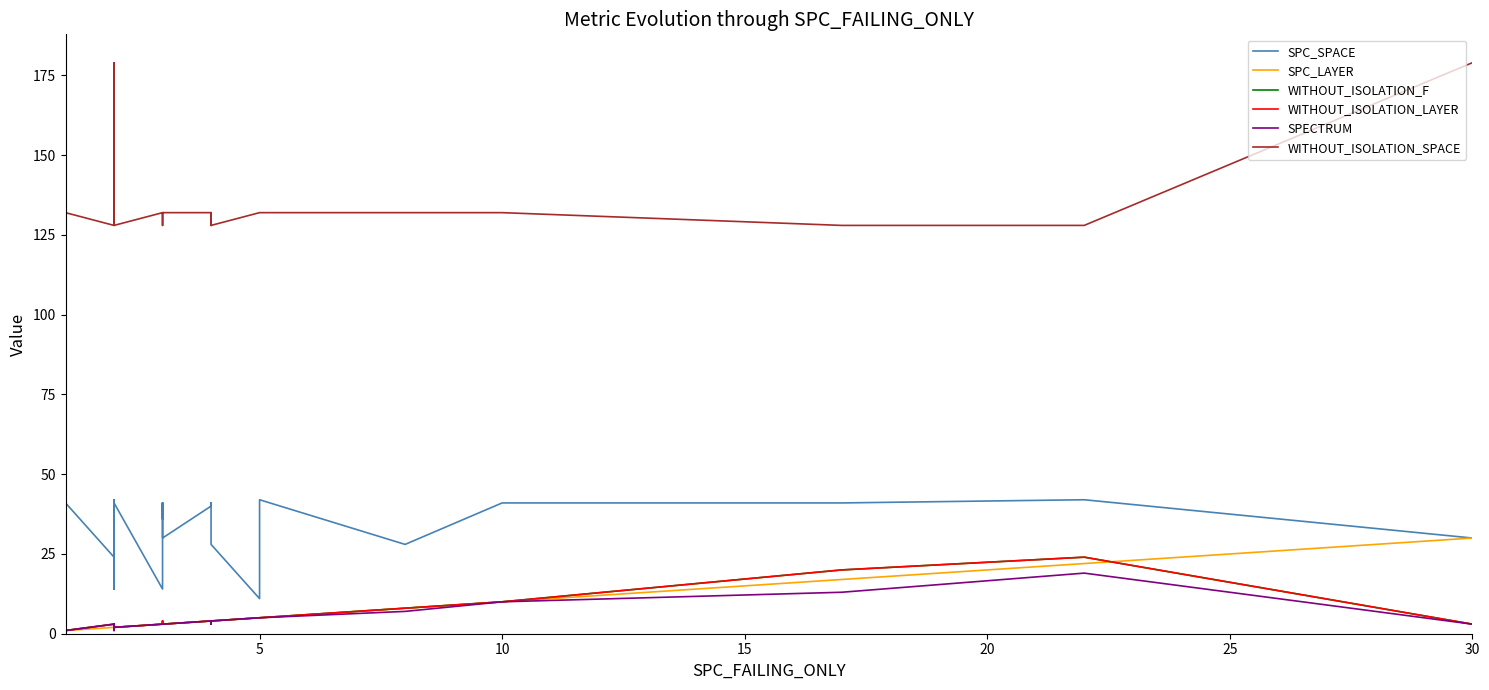

Is the value of SPC_LAYER at 20 greater than the value of WITHOUT_ISOLATION_LAYER at 22?

No